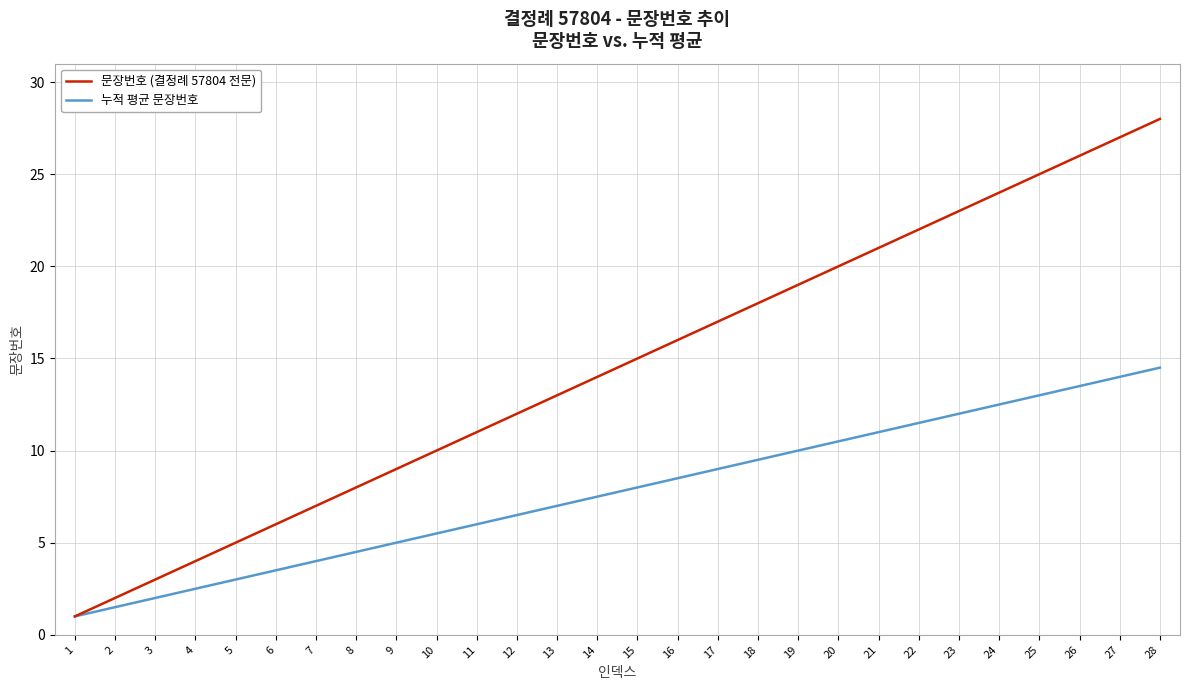

Reading right to left, list all the values displayed in this chart.

문장번호 (결정례 57804 전문): 28.0	27.0	26.0	25.0	24.0	23.0	22.0	21.0	20.0	19.0	18.0	17.0	16.0	15.0	14.0	13.0	12.0	11.0	10.0	9.0	8.0	7.0	6.0	5.0	4.0	3.0	2.0	1.0
누적 평균 문장번호: 14.5	14.0	13.5	13.0	12.5	12.0	11.5	11.0	10.5	10.0	9.5	9.0	8.5	8.0	7.5	7.0	6.5	6.0	5.5	5.0	4.5	4.0	3.5	3.0	2.5	2.0	1.5	1.0